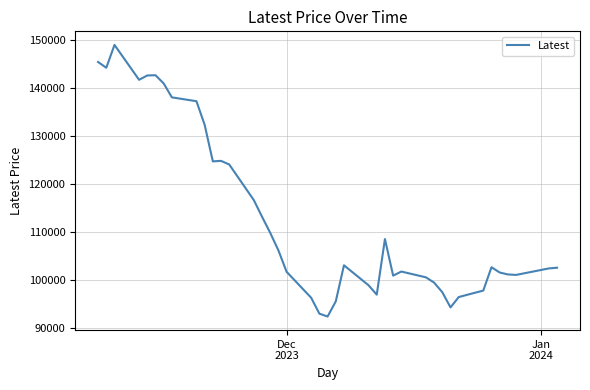

What is the minimum value shown in the chart?

92450